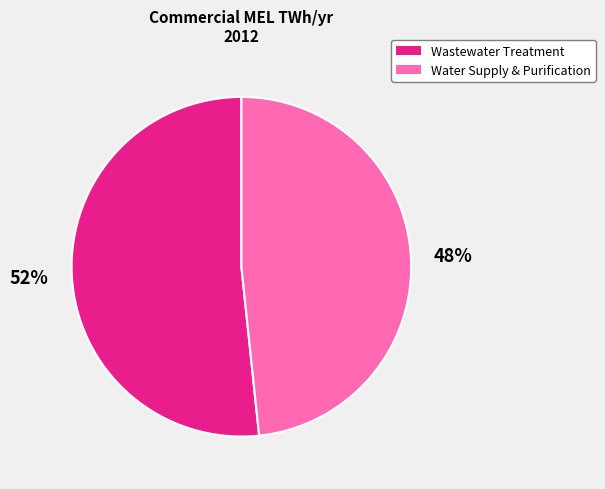

To the nearest percent, what percentage of the pie is Wastewater Treatment?

52%